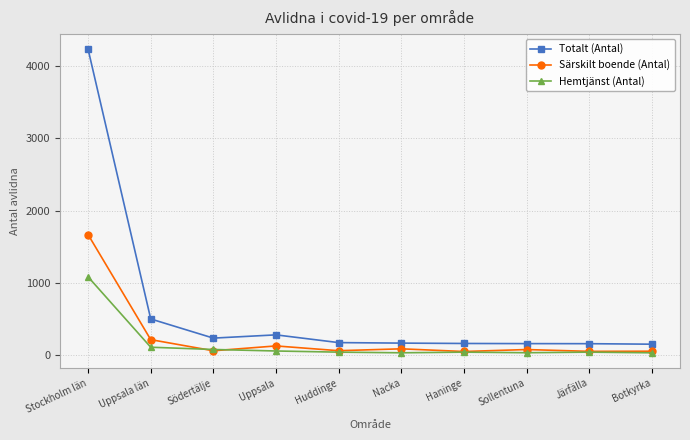

What is the label of the 9th point from the right?

Uppsala län